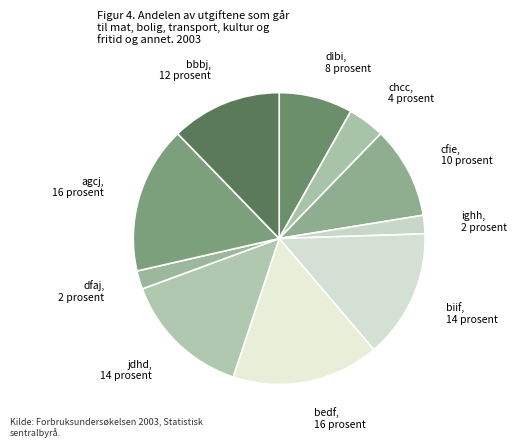

How many segments does this pie chart have?

10